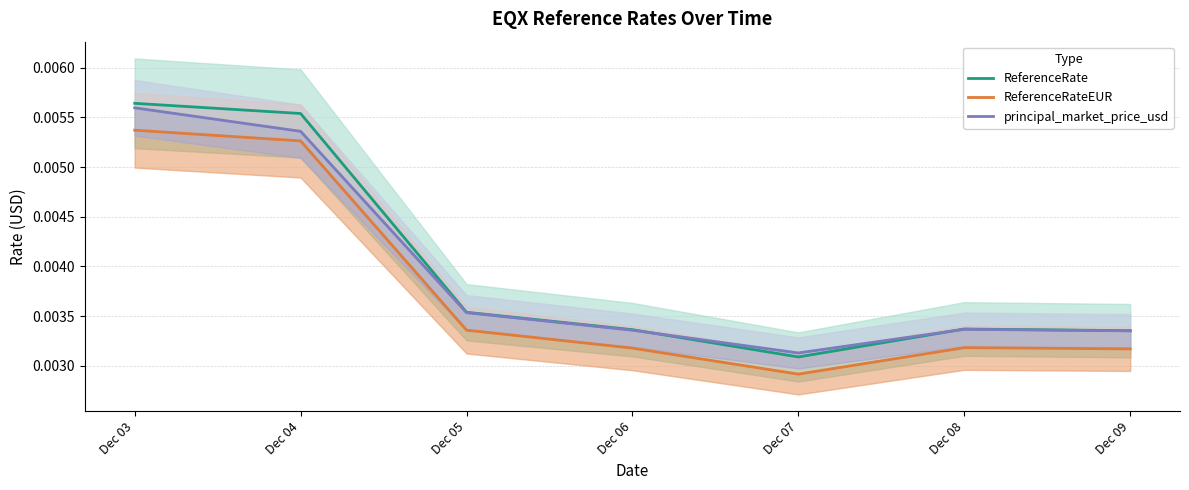

True or false: ReferenceRateEUR has a value of 0.0 at Dec 06.

False